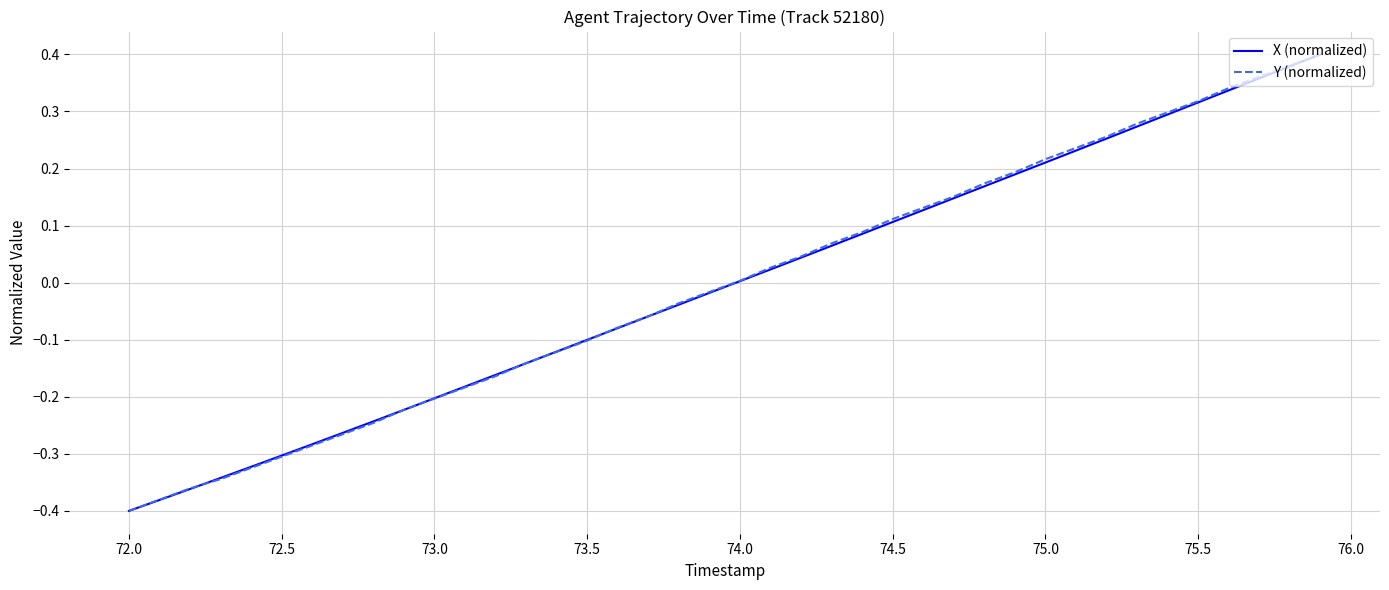

Is this an area chart (filled region under the line)?

No